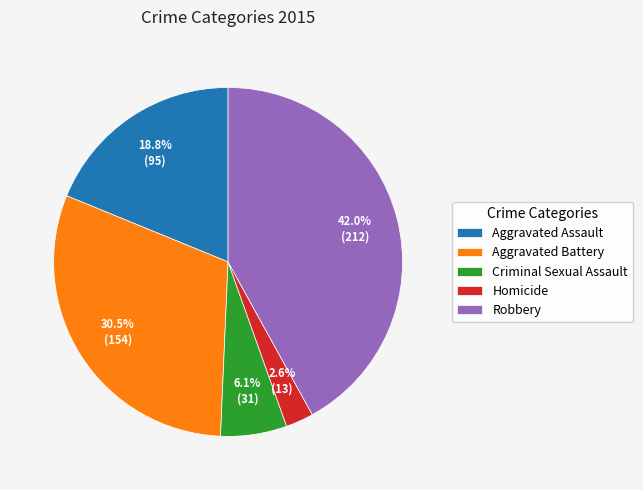

Which category has the biggest portion of the pie?

Robbery